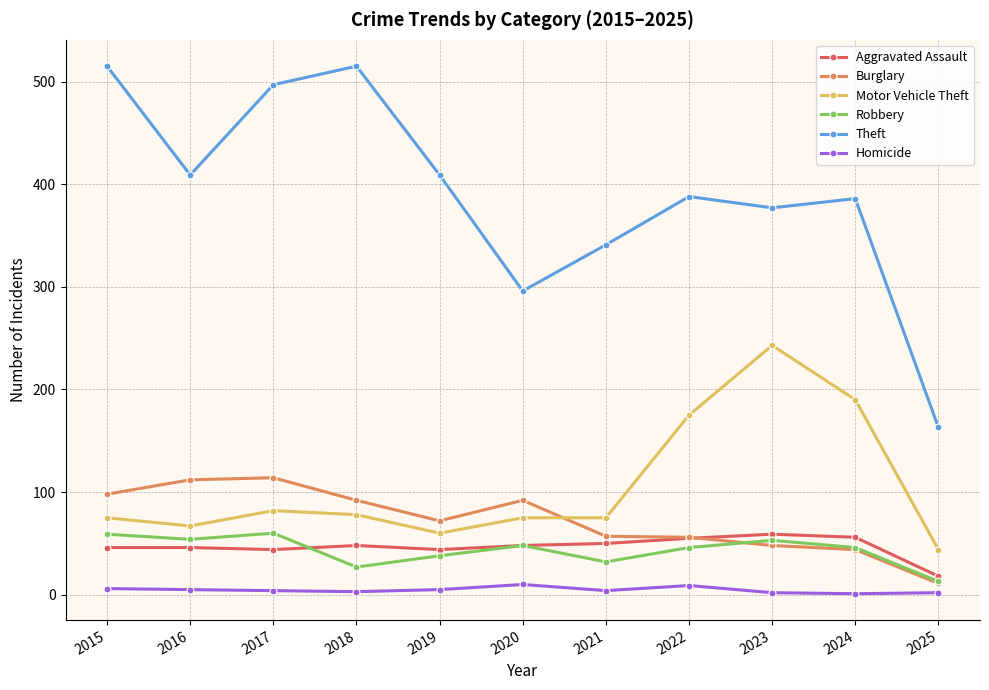

Which series has the largest total across all categories?

Theft